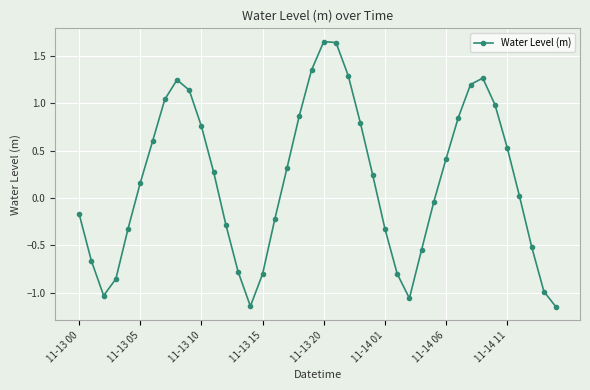

What is the sum of all values?

6.9